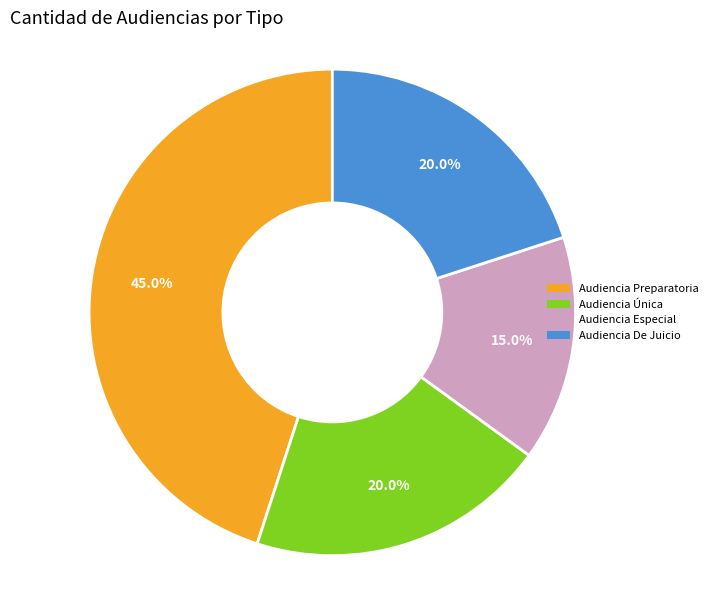

Is Audiencia De Juicio the majority of the pie?

No